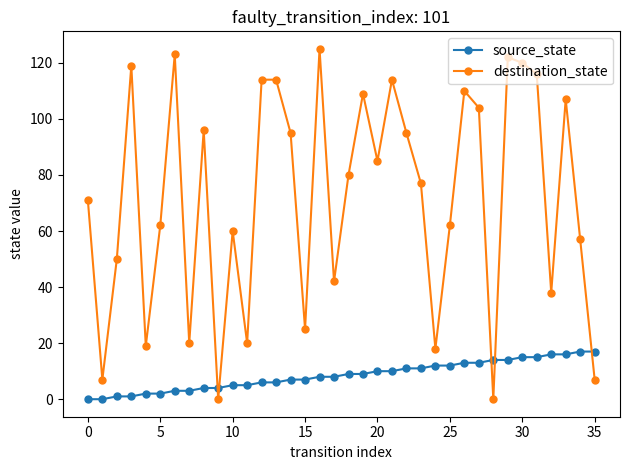

Rank the series by their average value, from lowest to highest.

source_state, destination_state